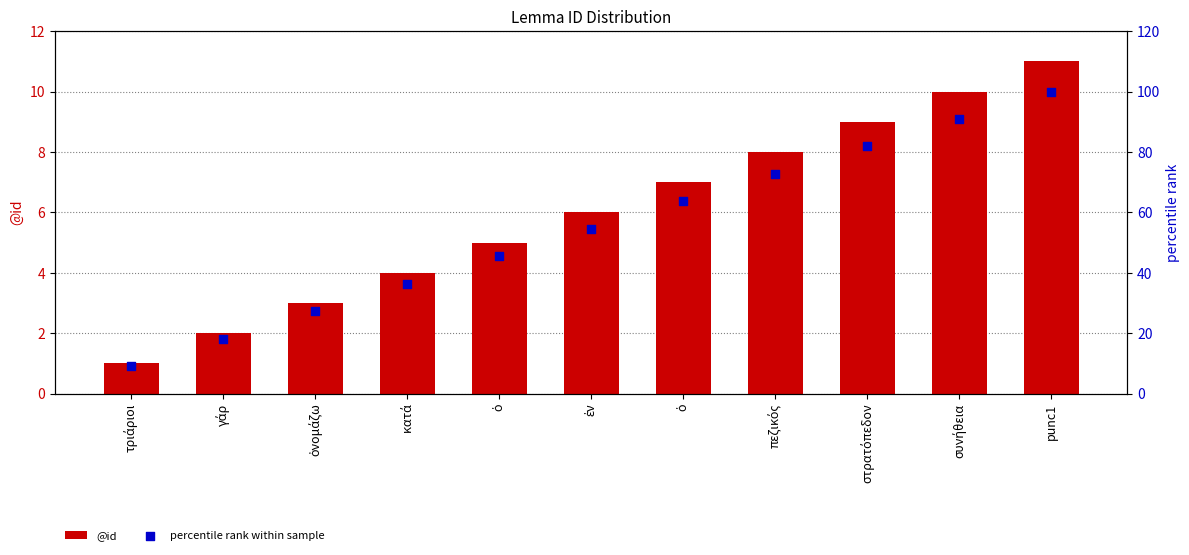

Which series reaches the minimum Y coordinate?

@id